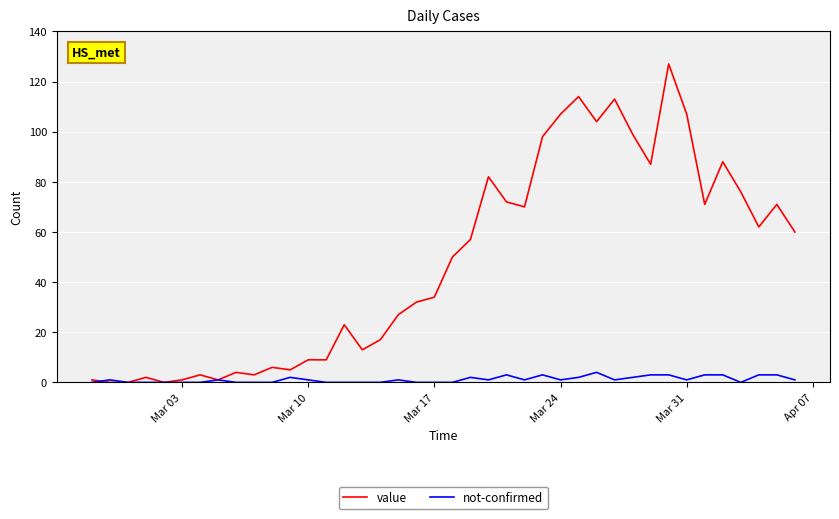

Which series has the largest total across all categories?

value